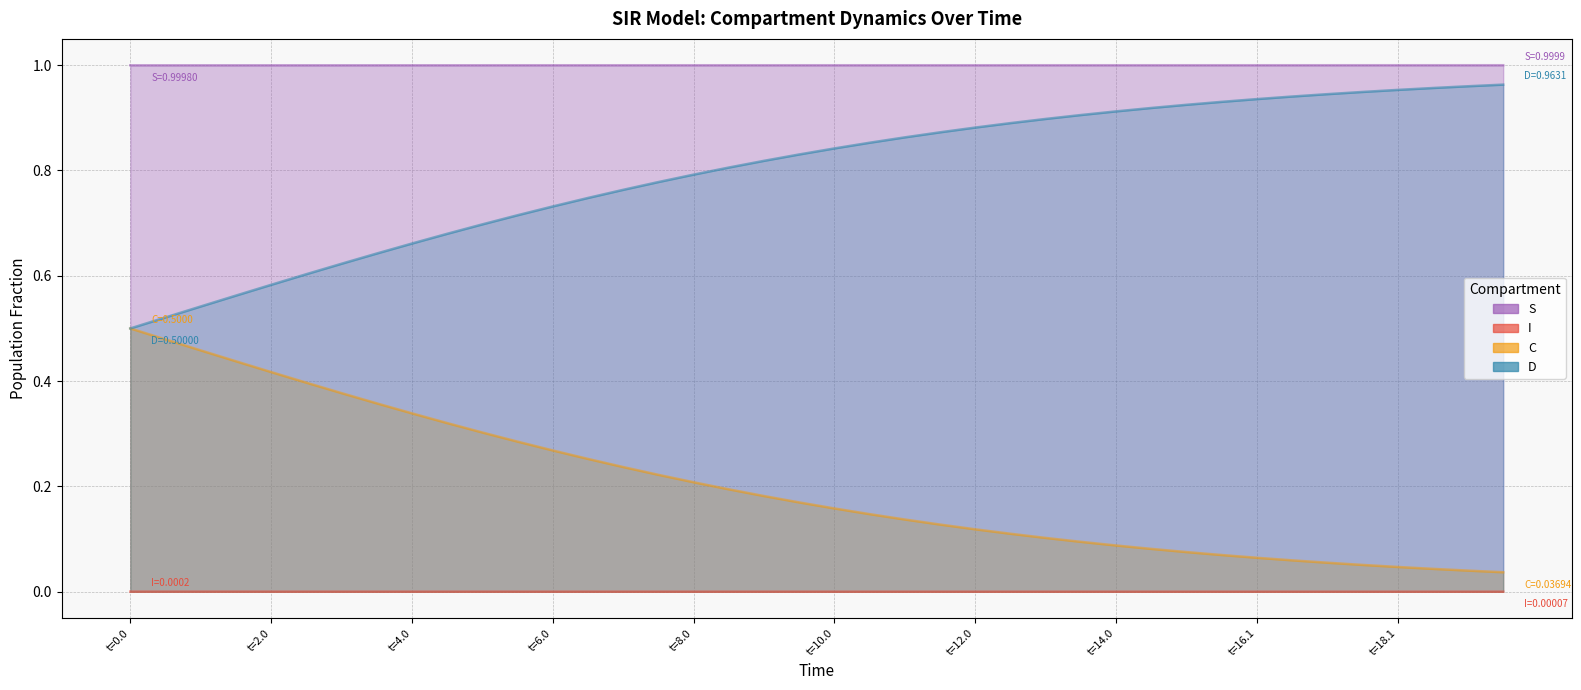

True or false: C and I cross at least once.

False